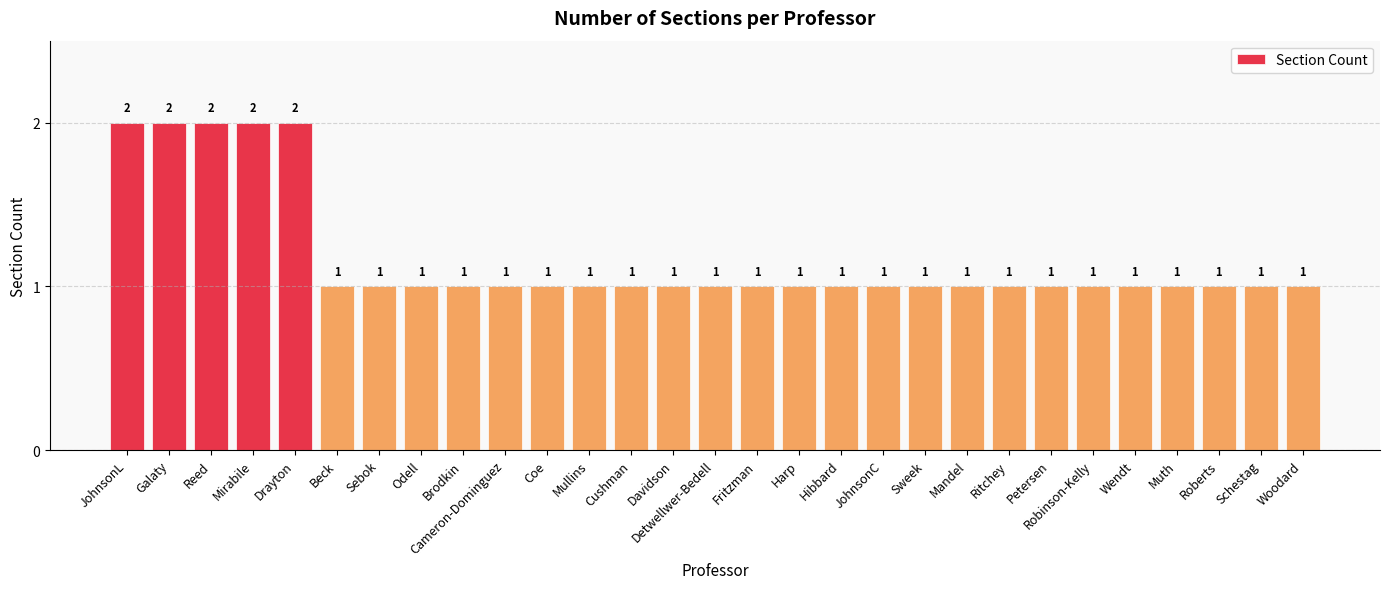

What is the label of the 8th bar from the left?

Odell